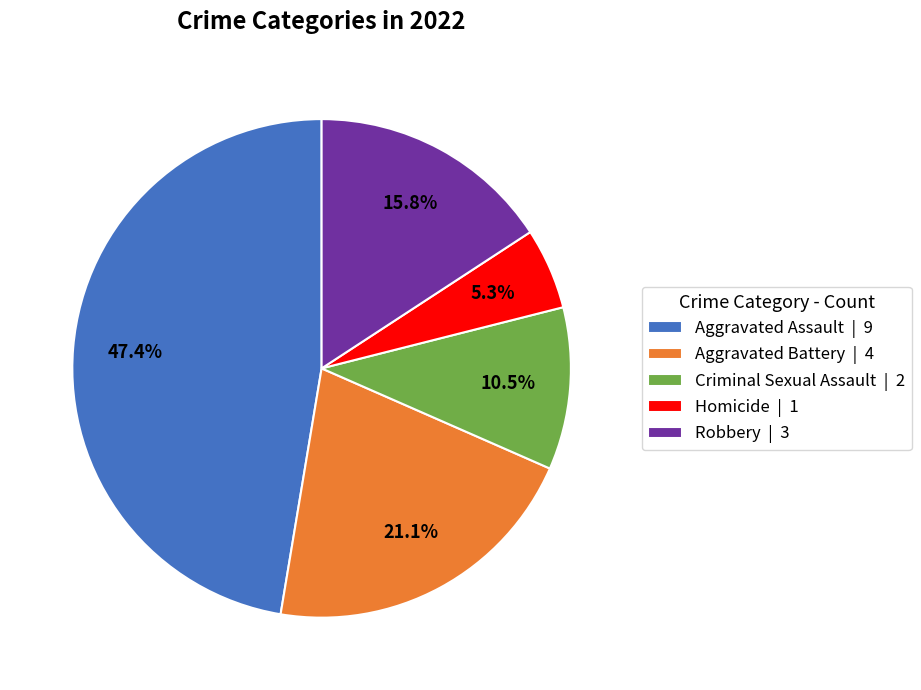

Is it true that Aggravated Assault is 42% of the pie?

False